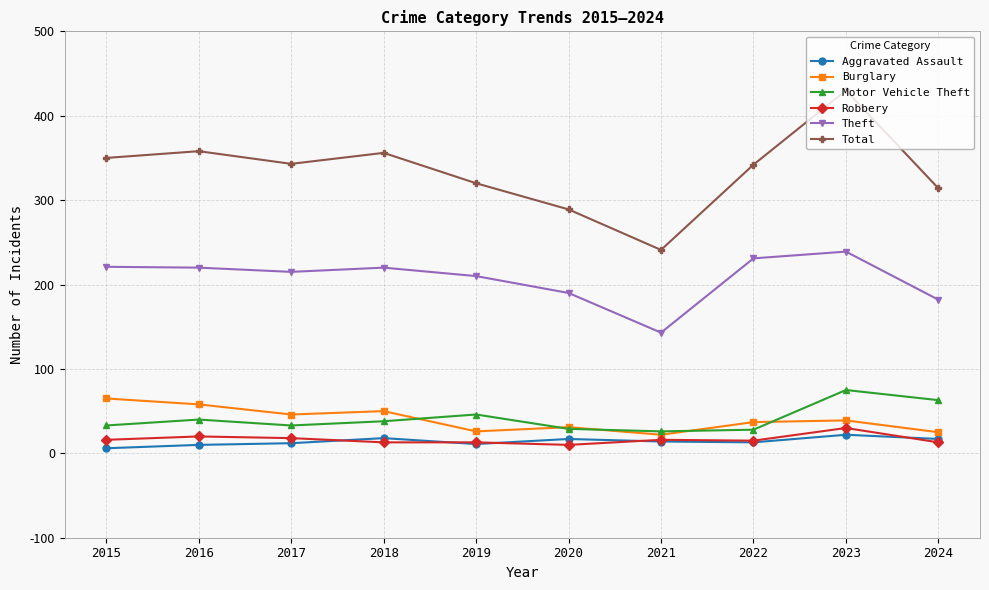

What is the total value across all series at 2022?

666